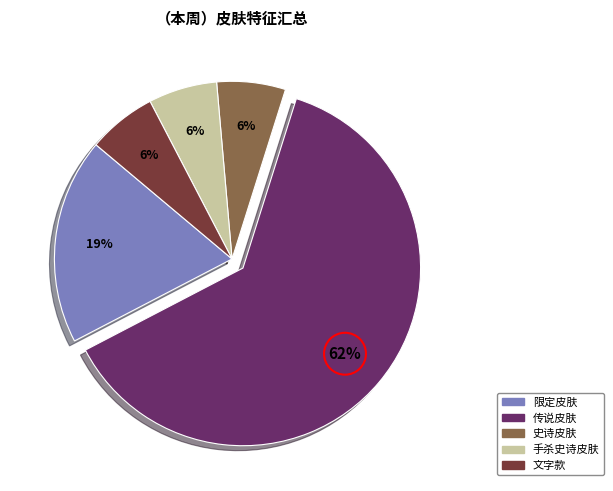

What is the ratio of the value at 史诗皮肤 to the value at 限定皮肤?

0.3